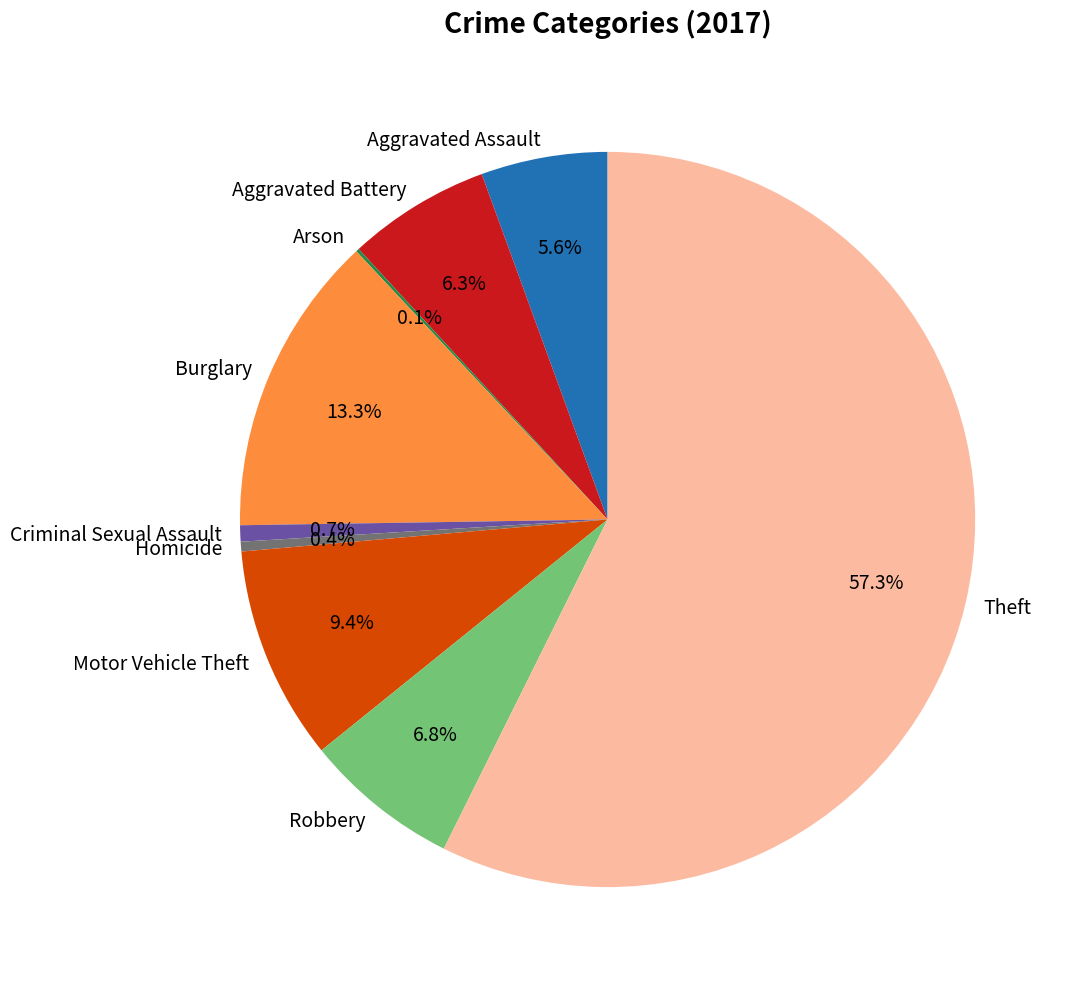

To the nearest percent, what percentage of the pie is Aggravated Assault?

6%